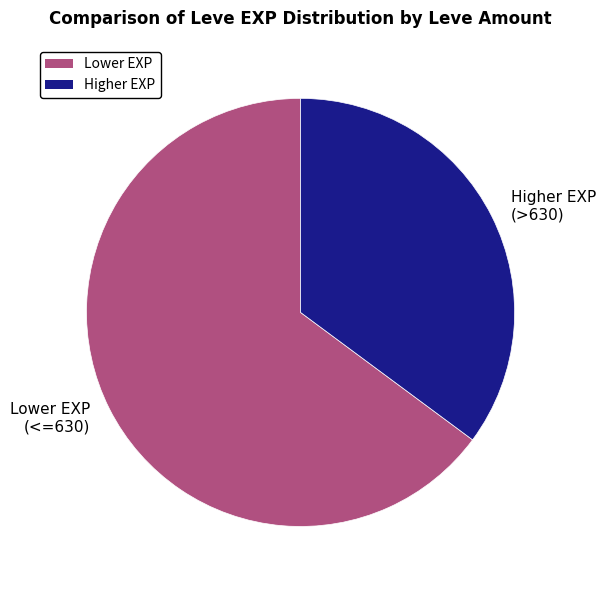

What is the ratio of the value at Higher EXP (>630) to the value at Lower EXP (<=630)?

0.5